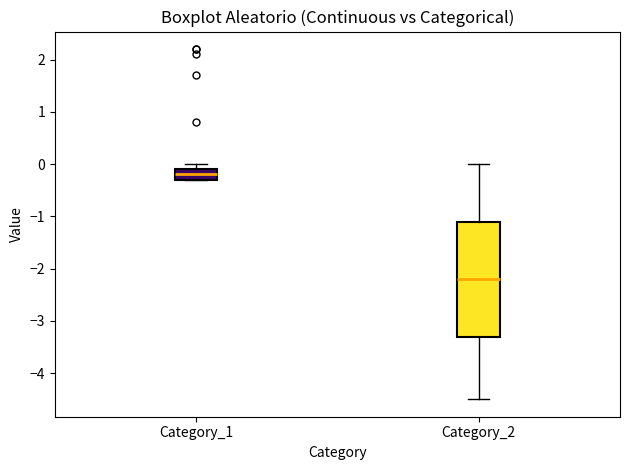

Which box is the tallest, from its lower edge to its upper edge?

Category_2